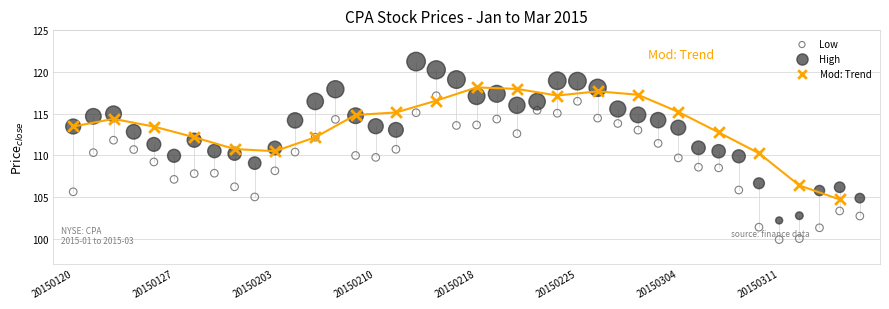

What are all the series names shown in the legend?

Low, High, Mod: Trend